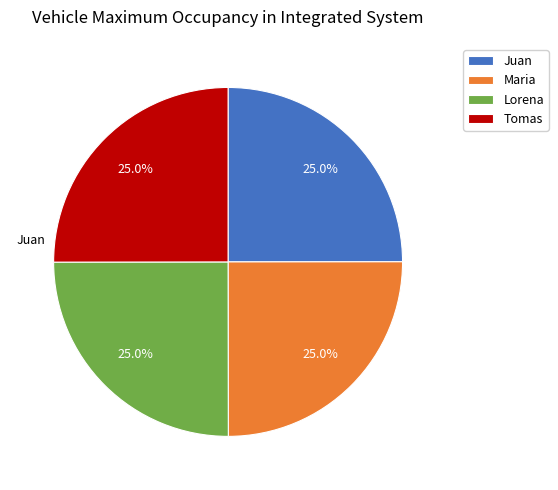

The Juan slice represents 39% of the pie. True or false?

False